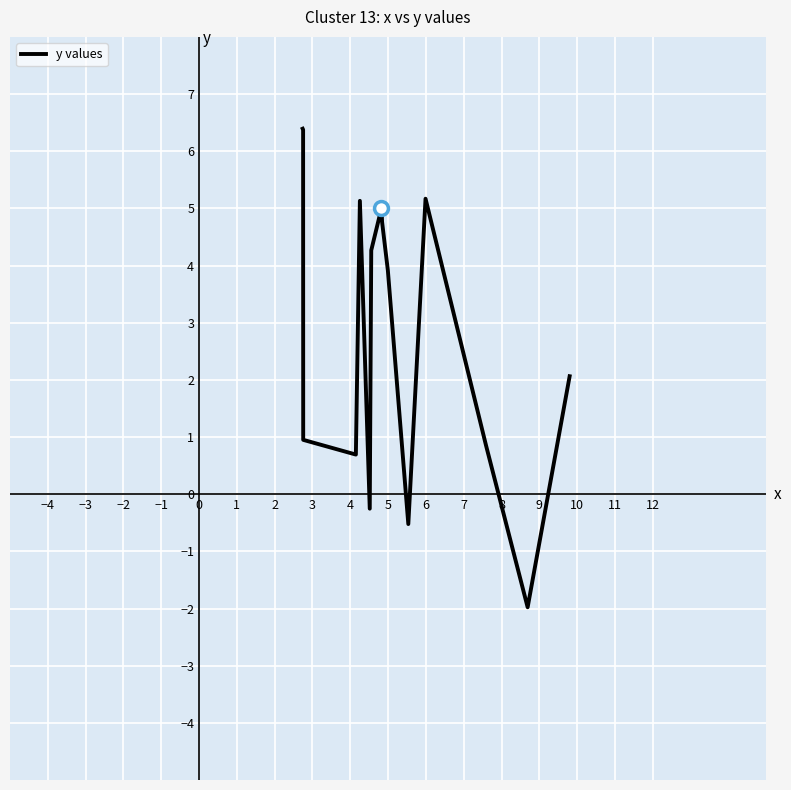

What is the minimum value shown in the chart?

-2.0